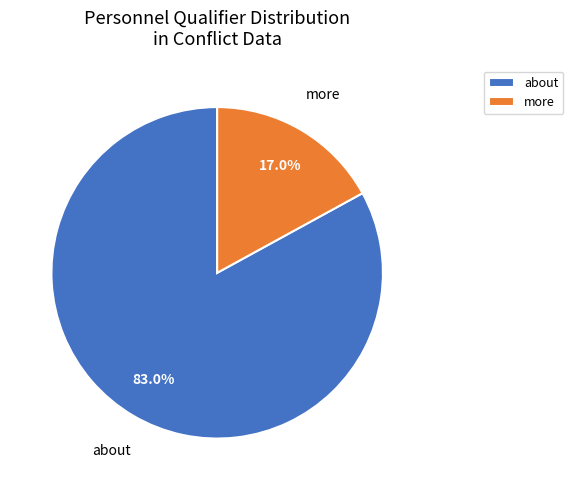

Does about represent more than half of the total?

Yes